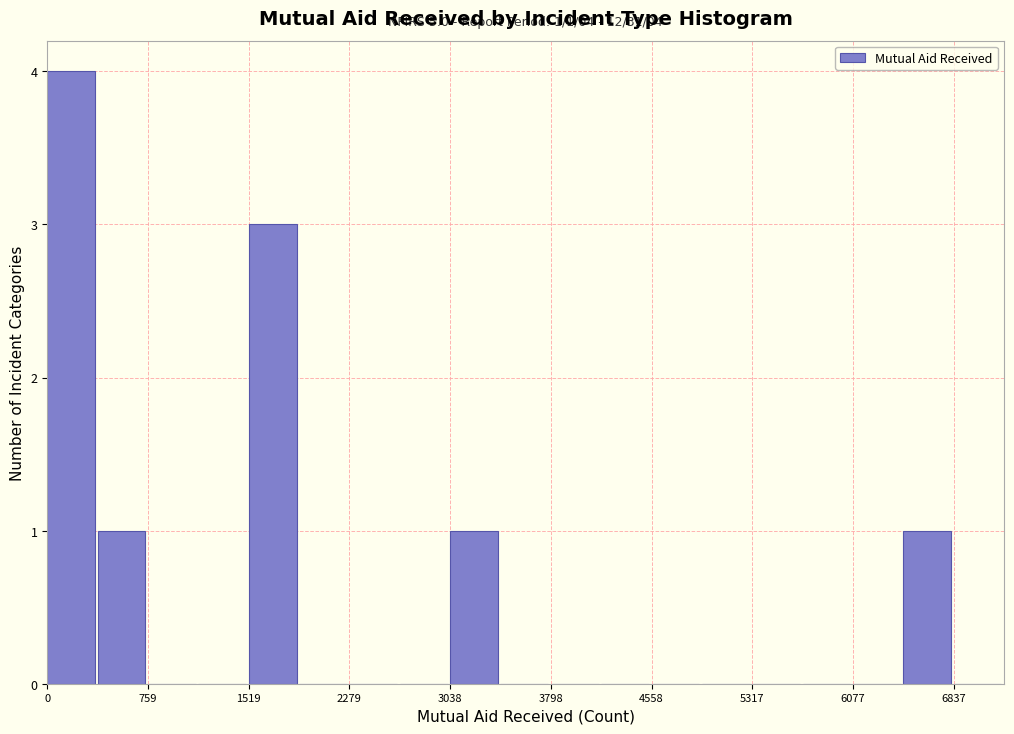

Around what value on the x-axis is the tallest bar? Give the approximate position of its centre, as read against the axis.

200